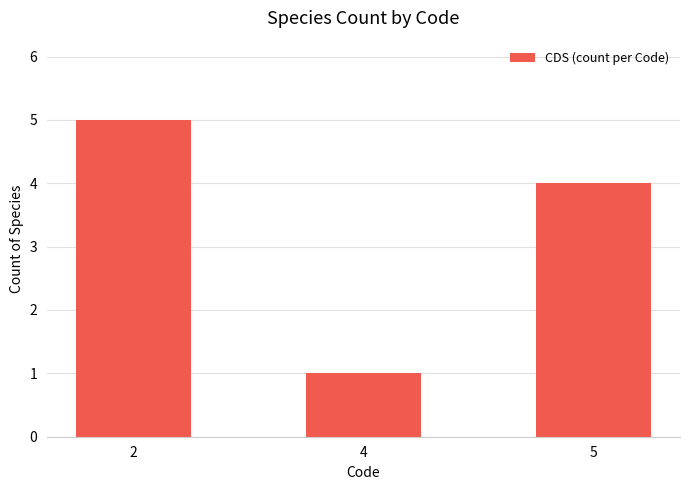

Reading left to right, list all the values displayed in this chart.

2=5	4=1	5=4